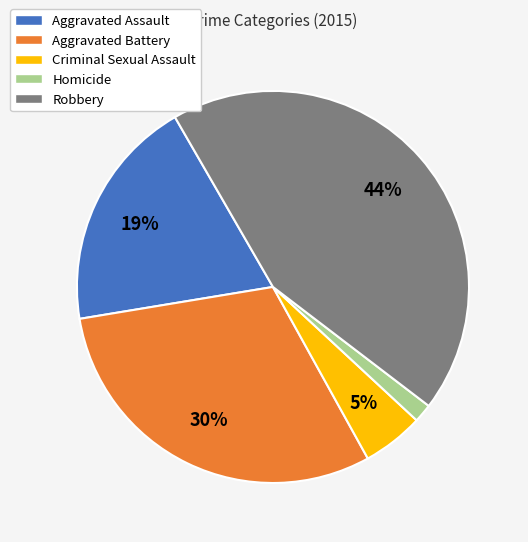

Which has a higher value, Criminal Sexual Assault or Aggravated Battery?

Aggravated Battery